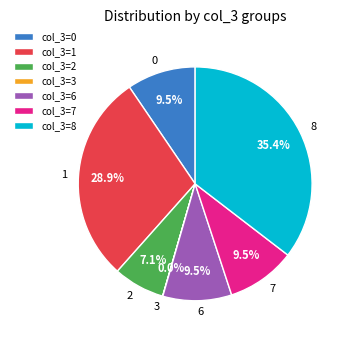

Does col_3=0 account for over 50% of the chart?

No